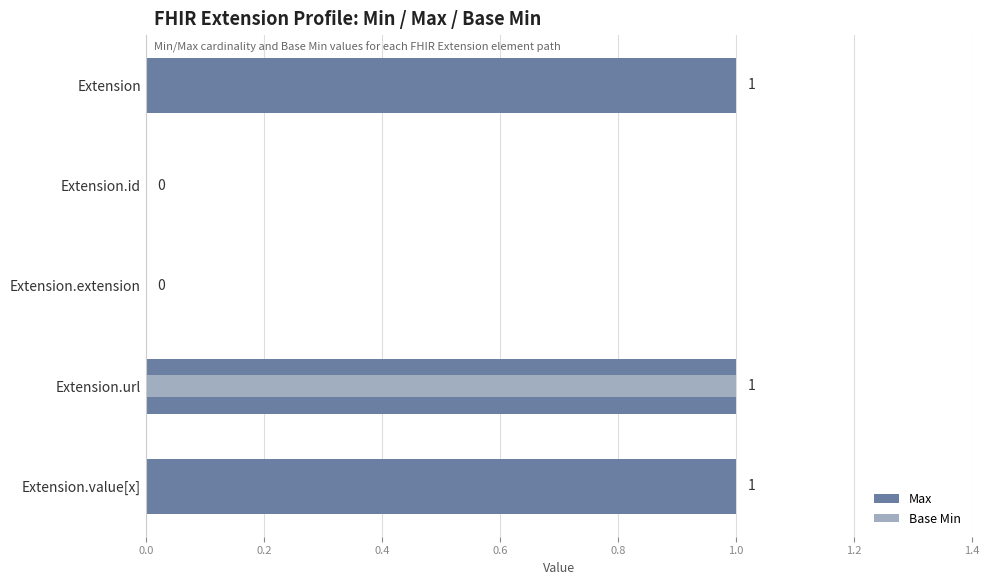

Rank the series by their maximum value, from highest to lowest.

Max, Base Min